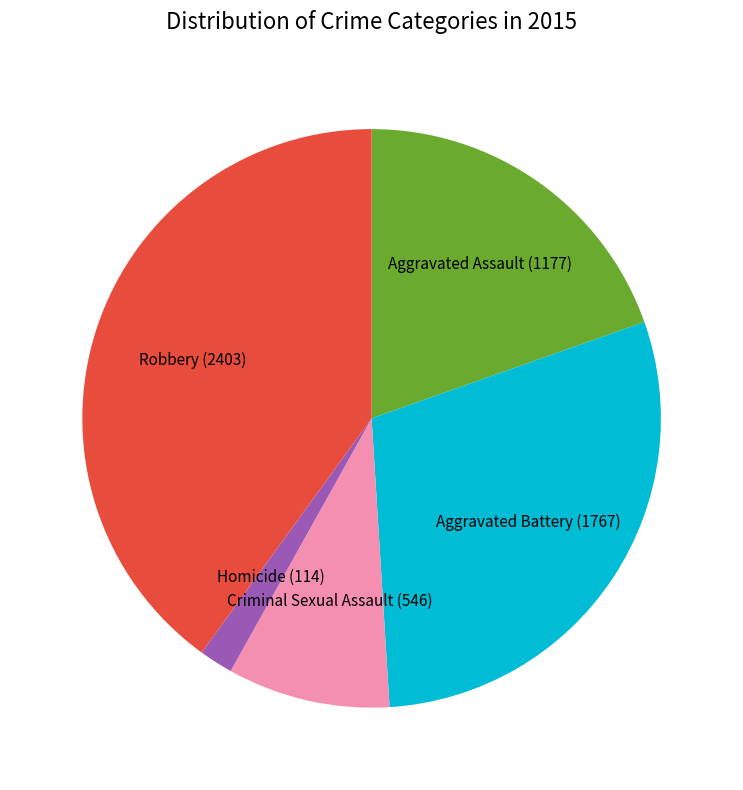

Does any single category account for the majority?

No